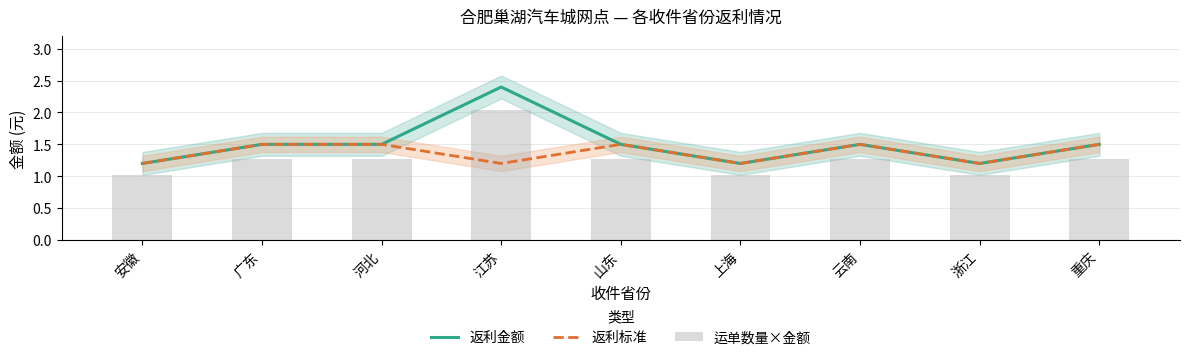

Is the value of 运单数量×金额 at 江苏 greater than the value of 返利标准 at 山东?

Yes